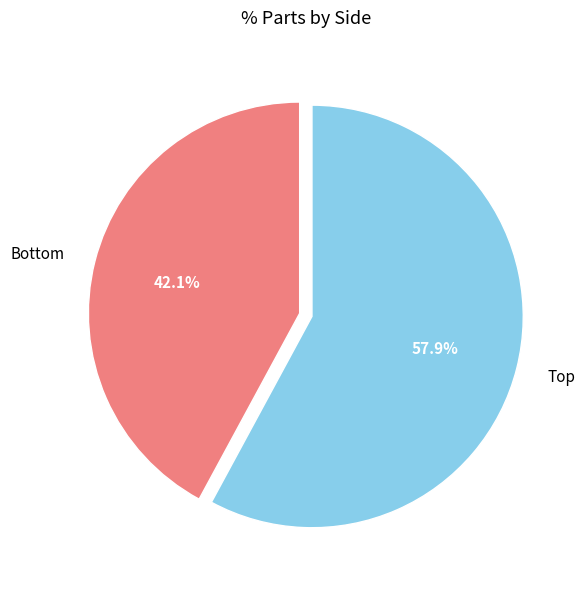

Is there a majority slice in this chart?

Yes